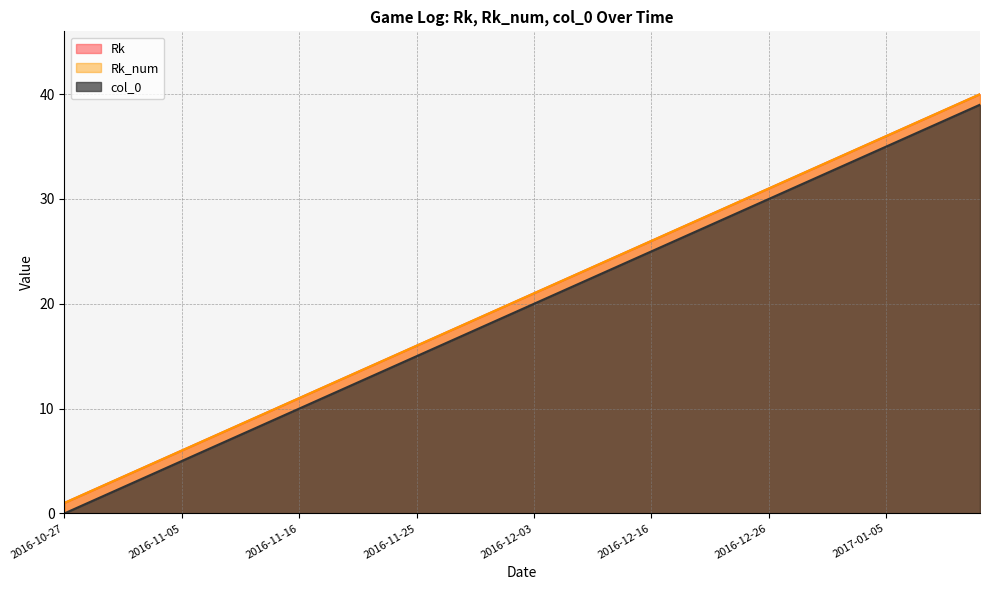

At which label does Rk_num reach its peak?

2017-01-15